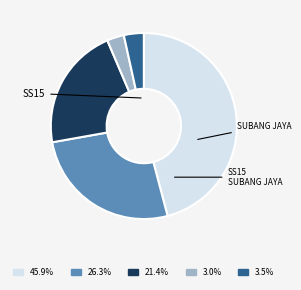

Does any single category account for the majority?

No